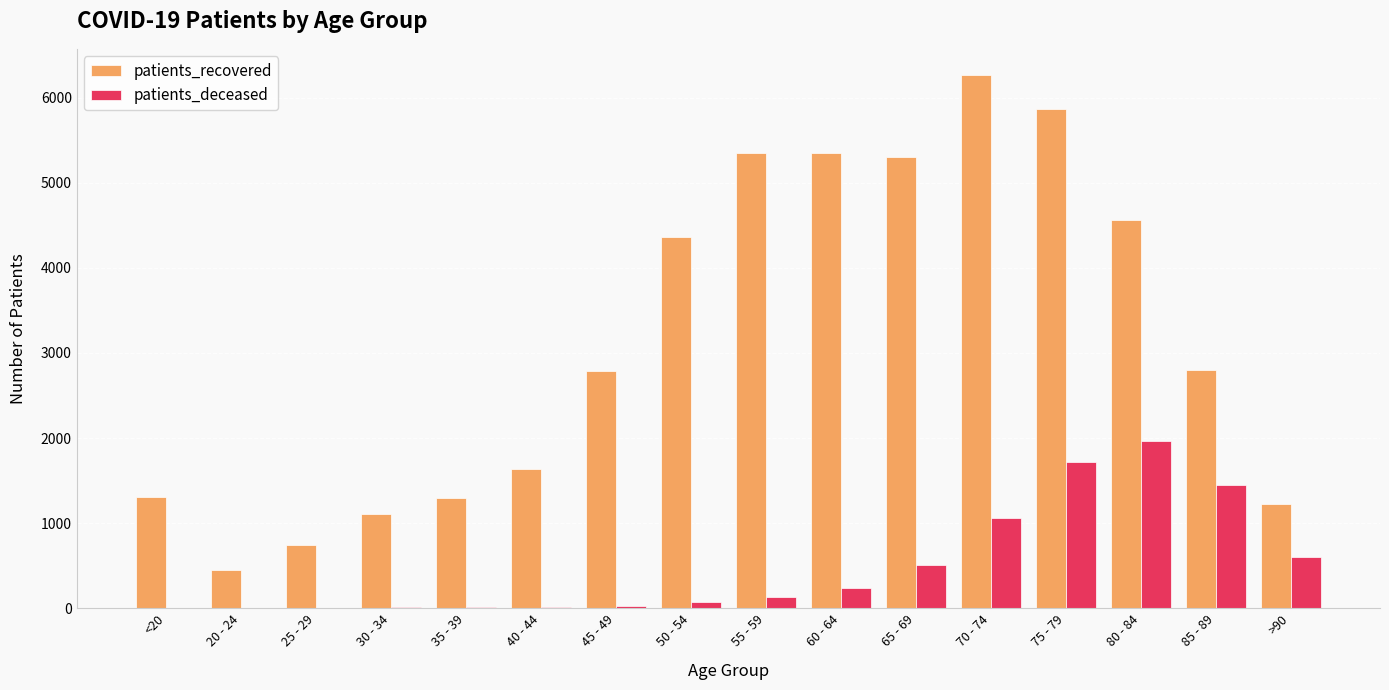

Is the value of patients_deceased at 30 - 34 greater than the value of patients_recovered at 45 - 49?

No